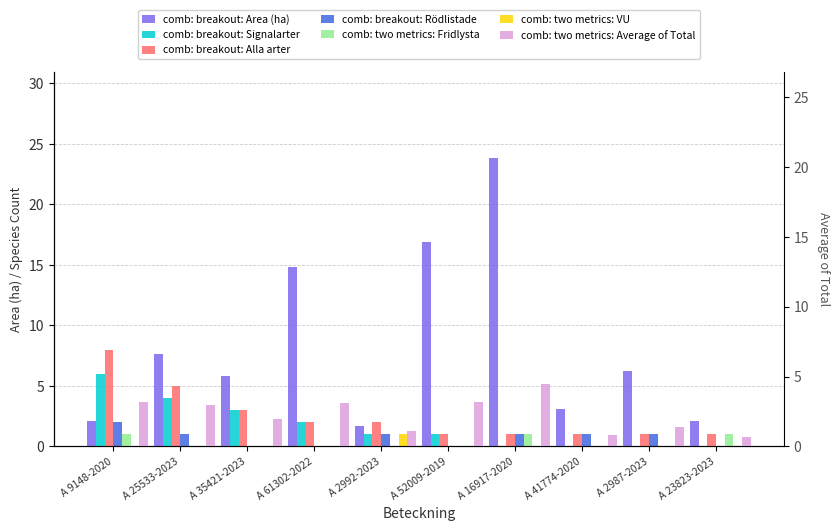

The value of Signalarter at A 41774-2020 is -3.7. True or false?

False